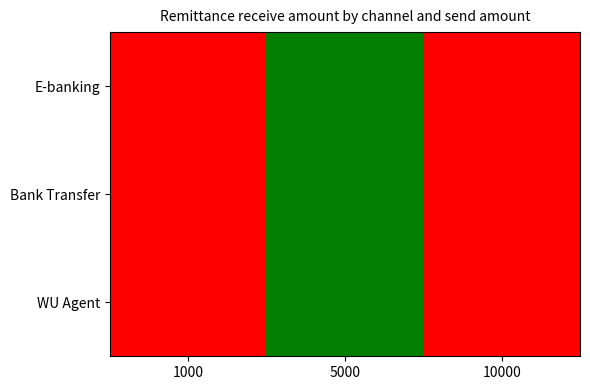

True or false: WU Agent has a value of 365054 at 5000.

True